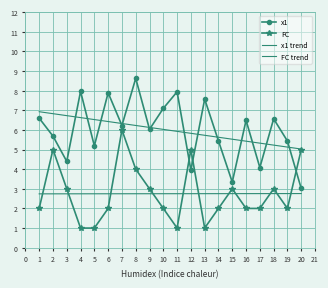

At how many categories does at least one series exceed 6?

14